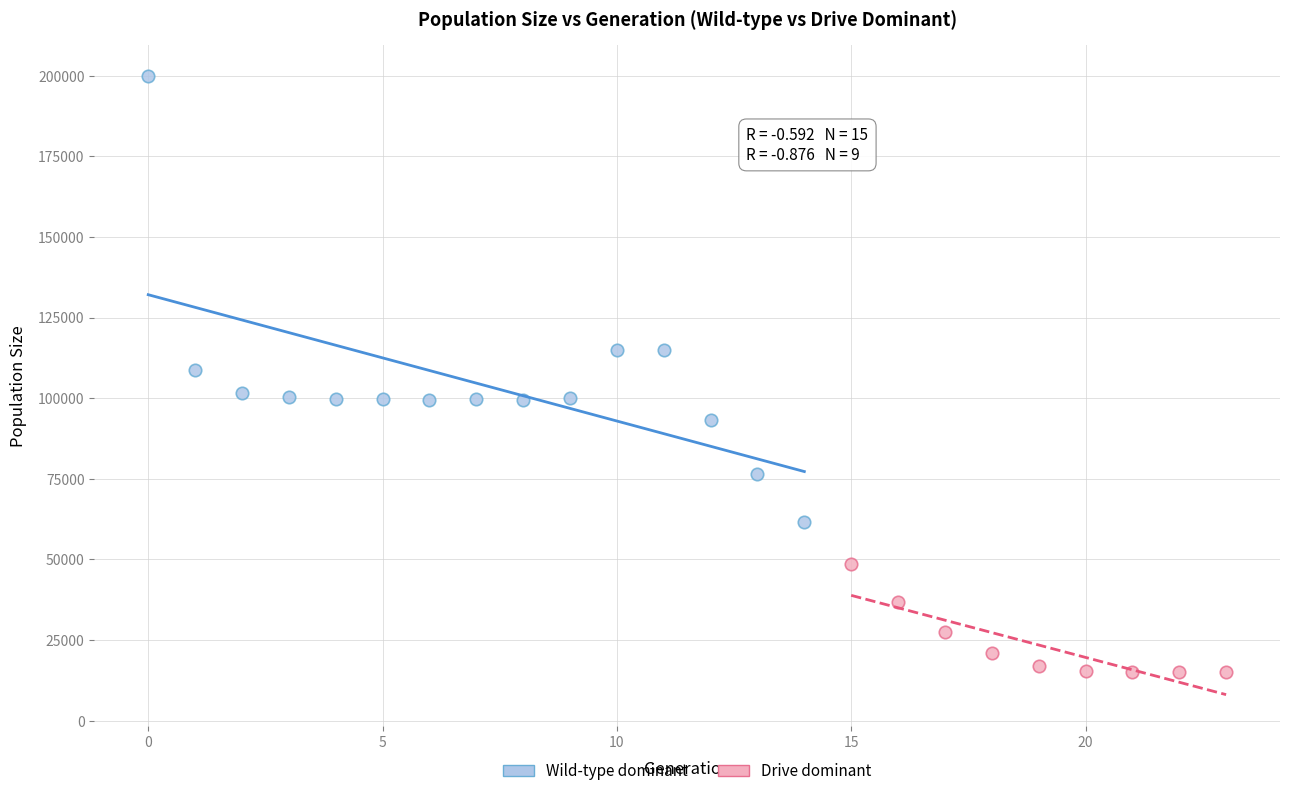

Which series has the largest Y range (max minus min)?

Wild-type dominant